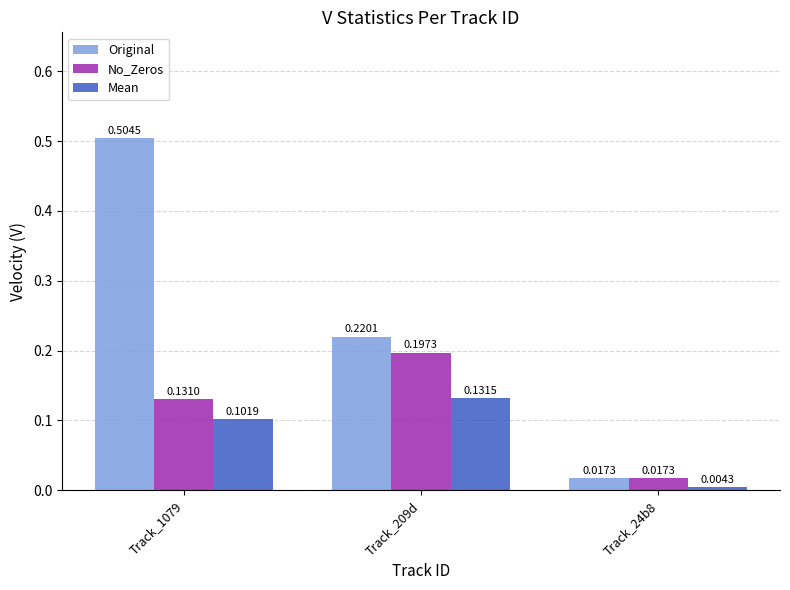

List the series in order of their overall mean, highest first.

Original, No_Zeros, Mean